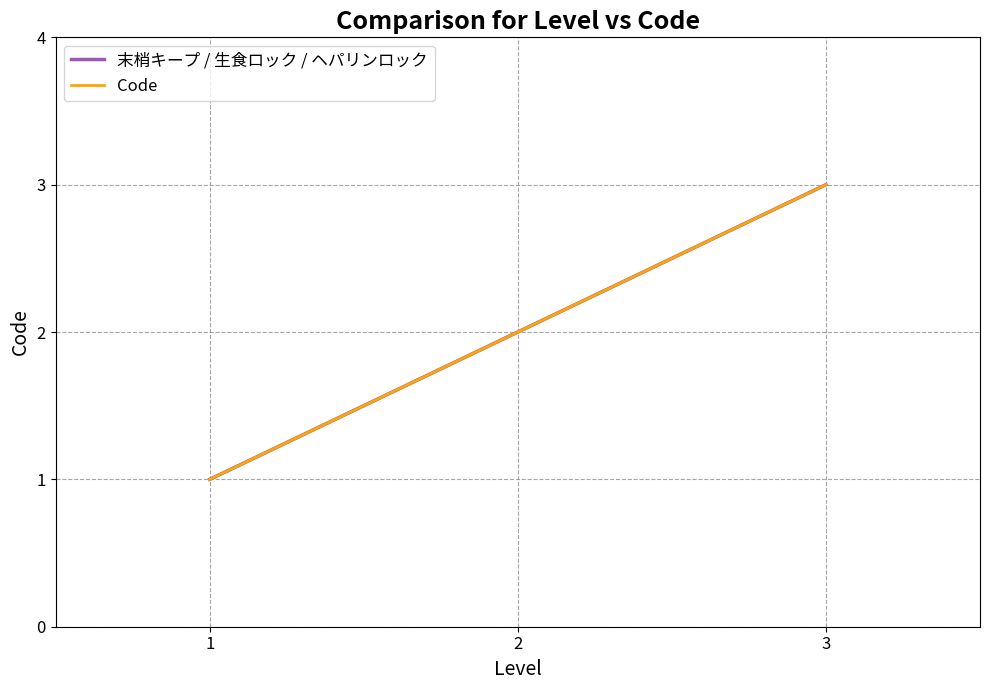

What is the difference between the maximum and minimum values in the Code series?

2